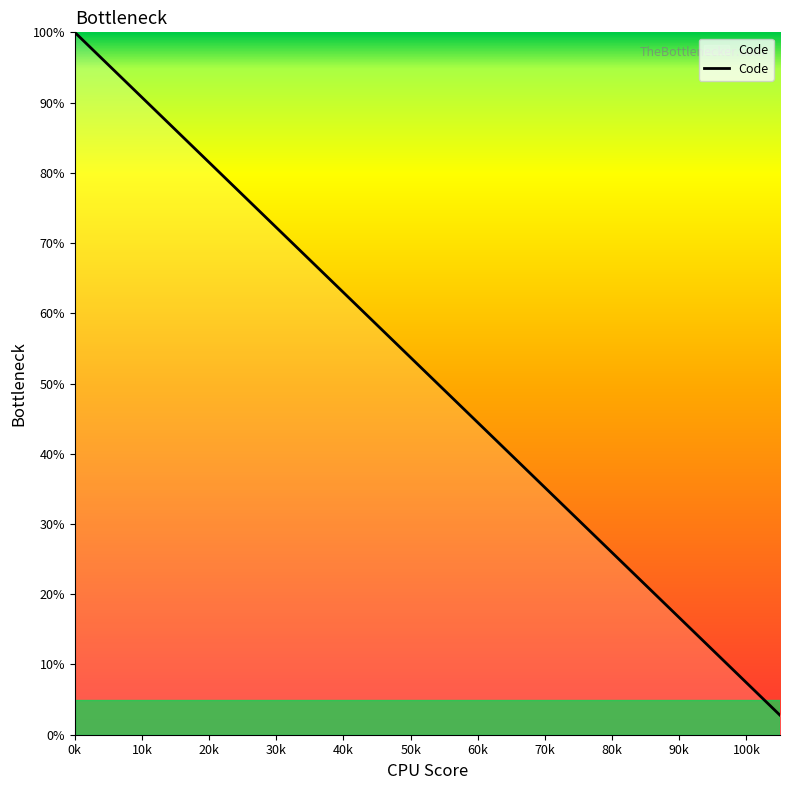

What is the greatest value displayed?

100.0